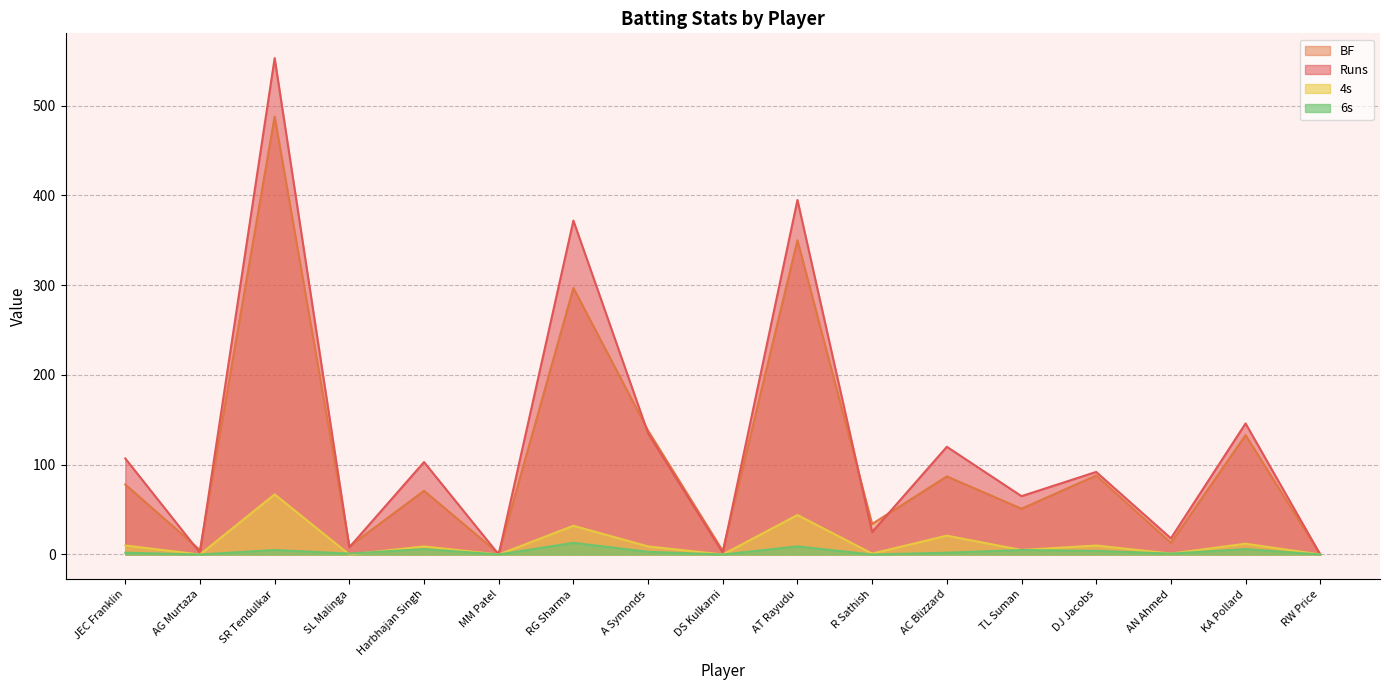

What is the average value of the 4s series?

13